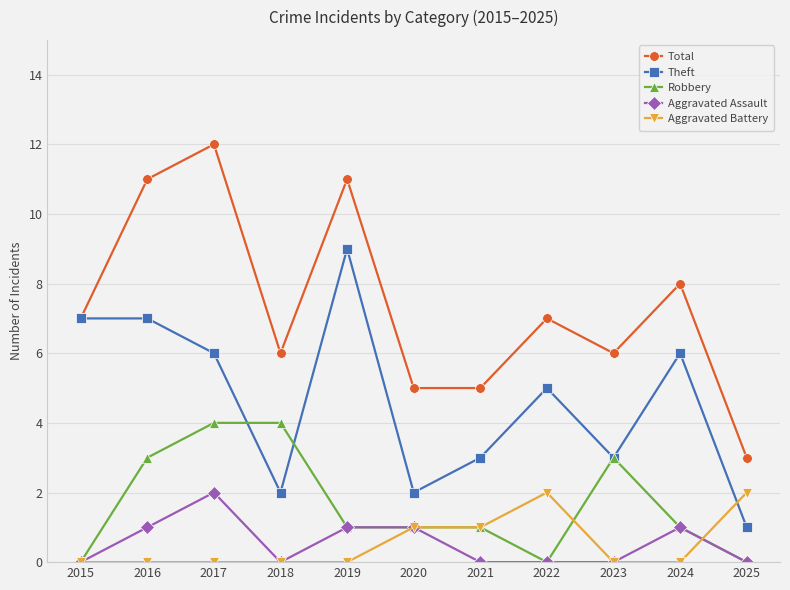

What is the spread (max minus min) of values at 2024?

8